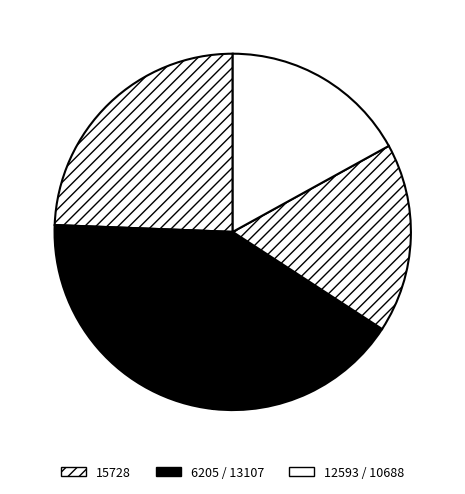

Count the number of slices in the pie.

5